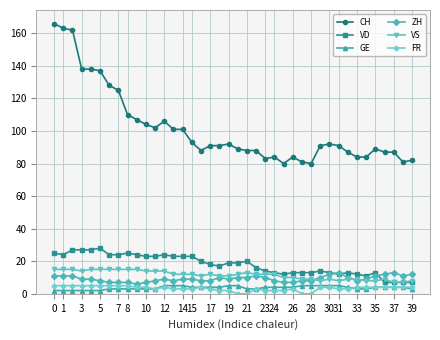

True or false: FR has more than 1 interior local peaks.

True